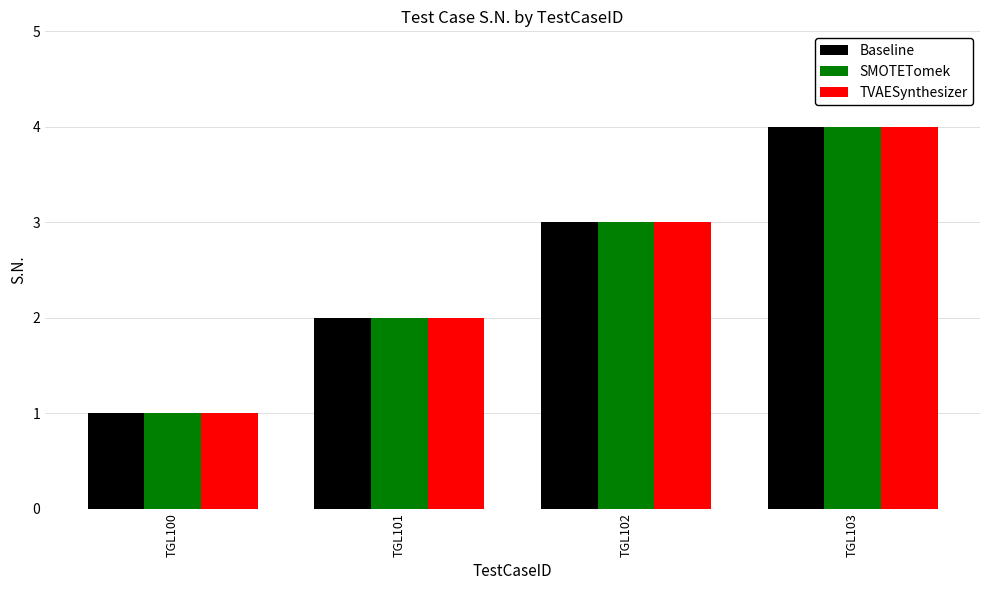

Reading right to left, extract all data points from this chart.

Baseline: 4	3	2	1
SMOTETomek: 4	3	2	1
TVAESynthesizer: 4	3	2	1